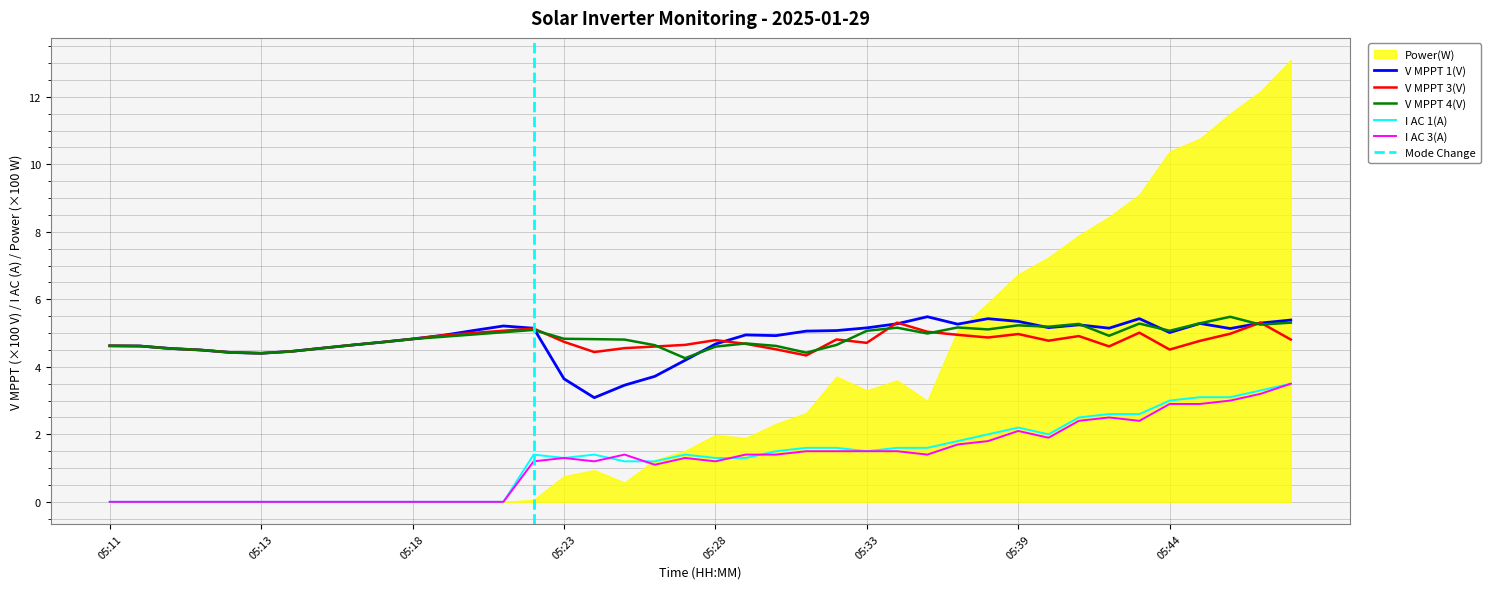

Does the chart have visible grid lines?

Yes